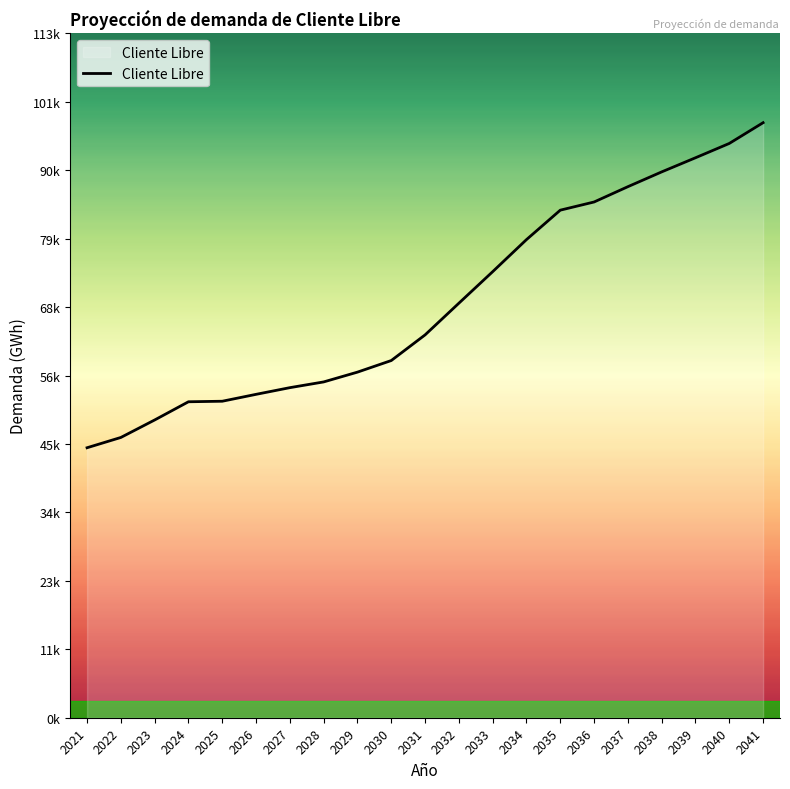

What is the value of the 11th point from the left?

63037.1